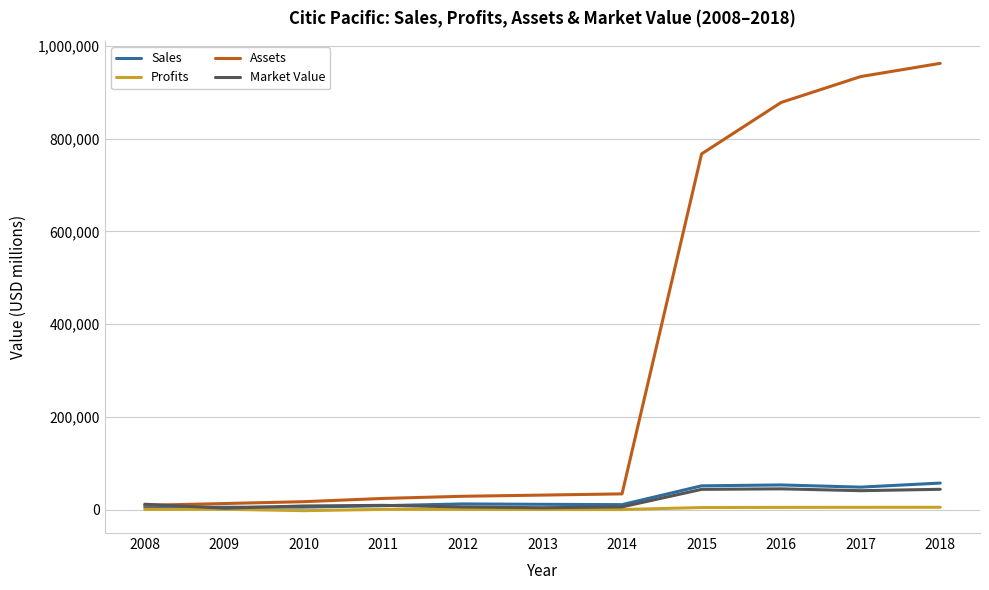

Between 2009 and 2015, which series saw the biggest shift?

Assets